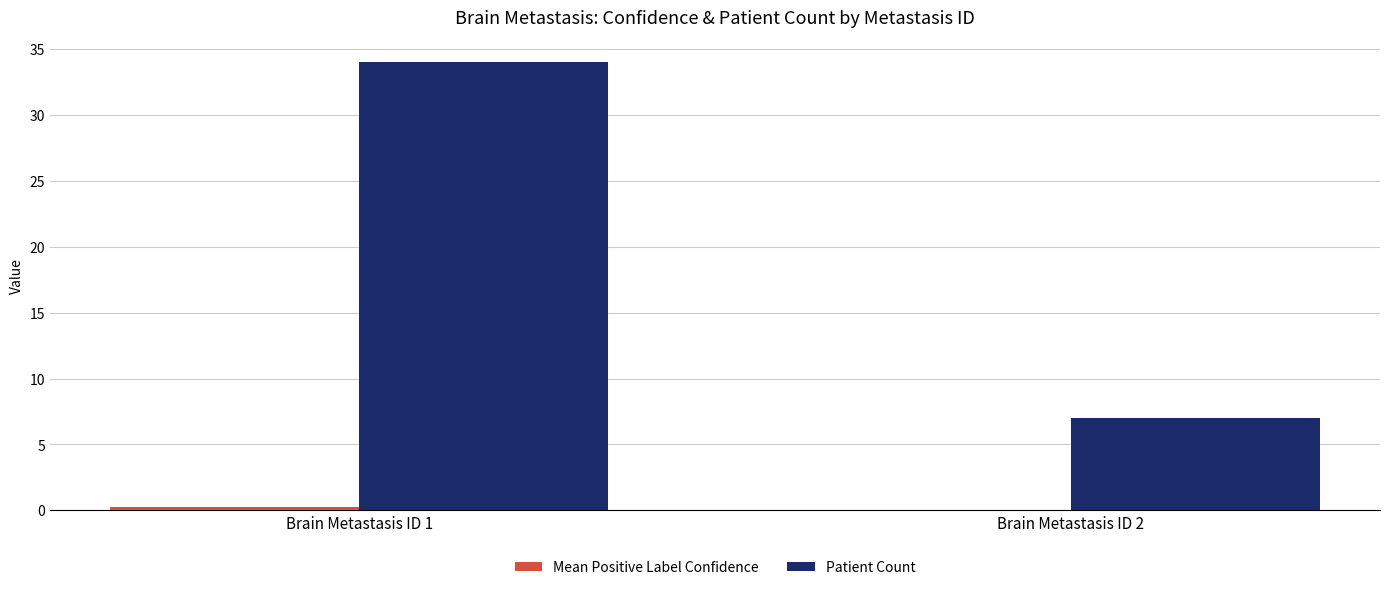

Does the chart contain stacked bars?

No